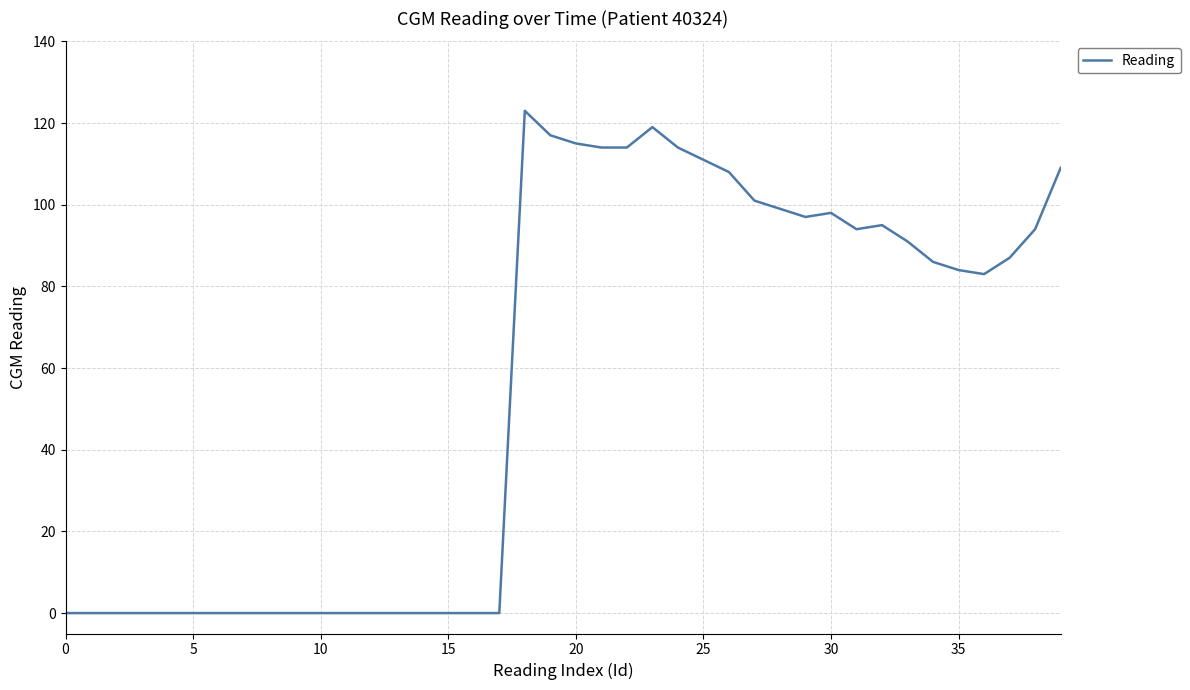

What is the maximum value shown in the chart?

123